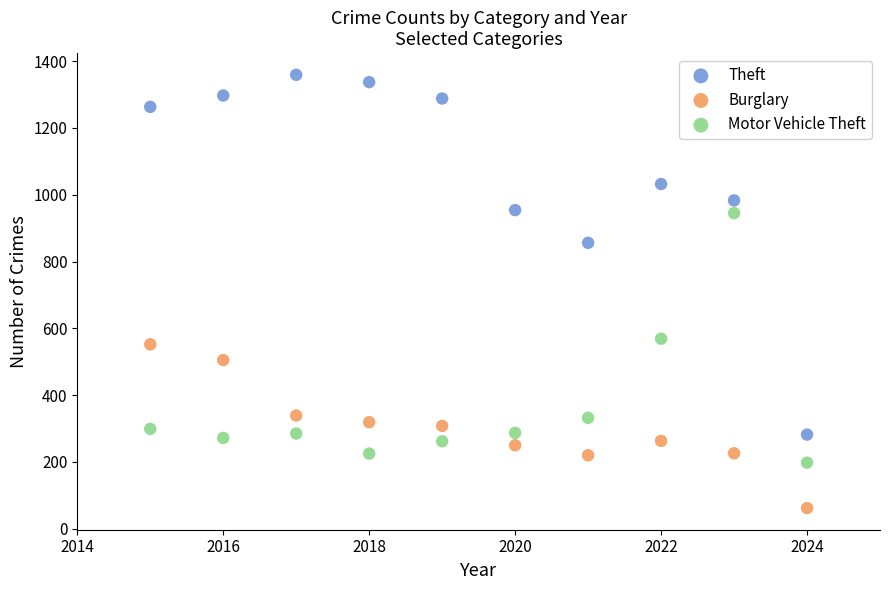

Which series has the widest spread of Y values?

Theft